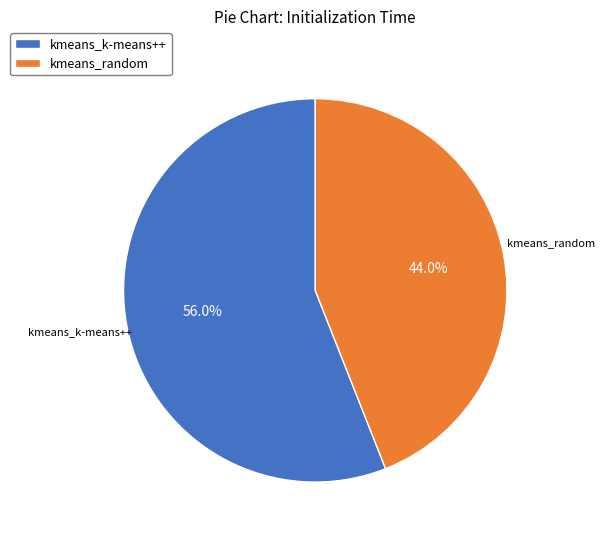

How many slices are in this pie chart?

2